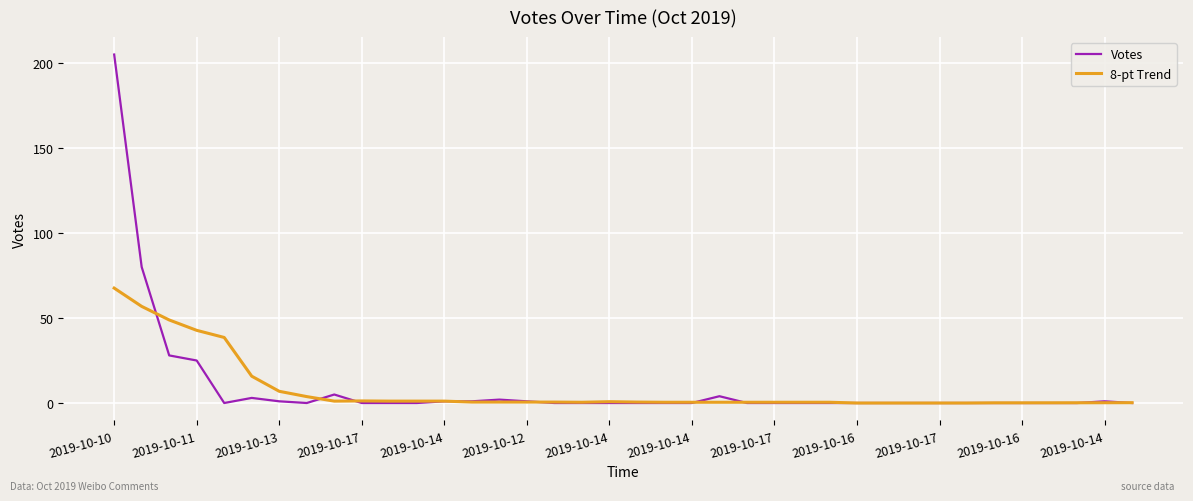

Rank the series by their maximum value, from lowest to highest.

8-pt Trend, Votes